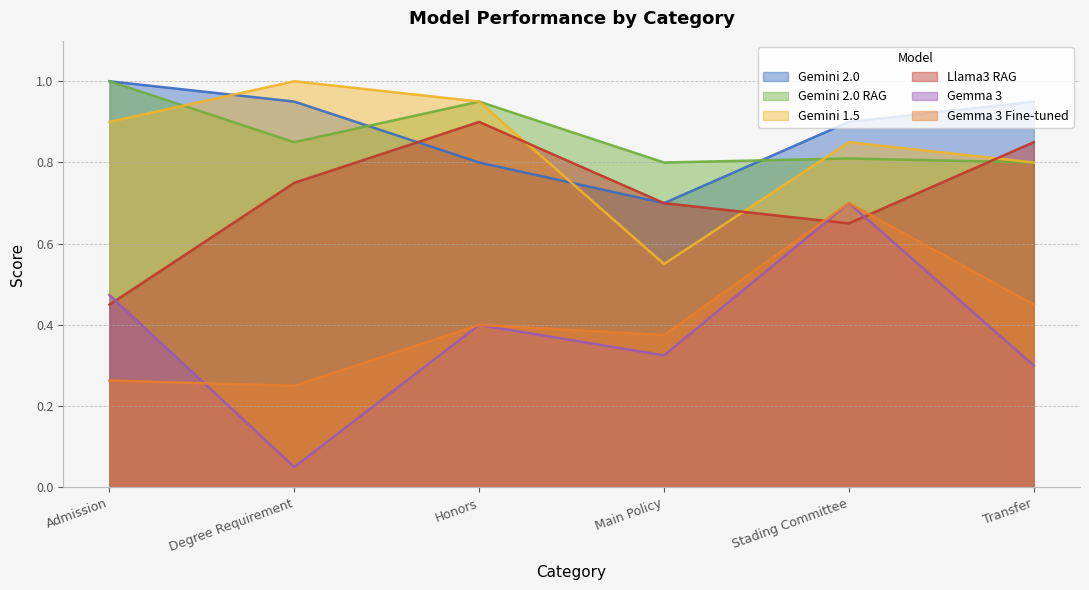

What is the average value of the Gemini 1.5 series?

0.8